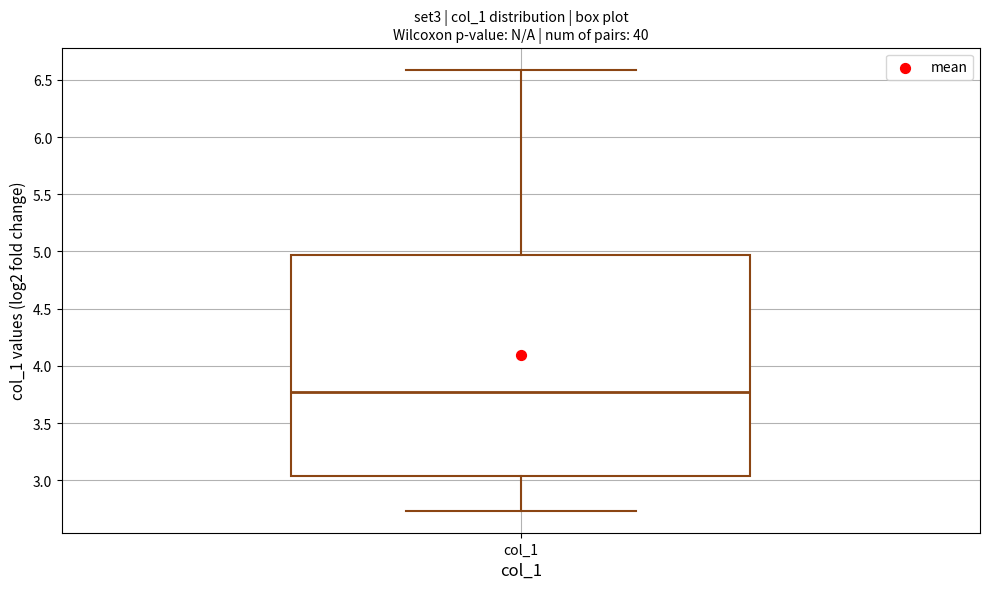

Transcribe this box plot: give where the median line is, the range the box spans, and where the two whiskers end, as read against the y-axis. The values are not printed on the chart, so give them approximately, as read against the axis.

median 3.75, box 3.05 to 4.95, whiskers 2.75 to 6.60